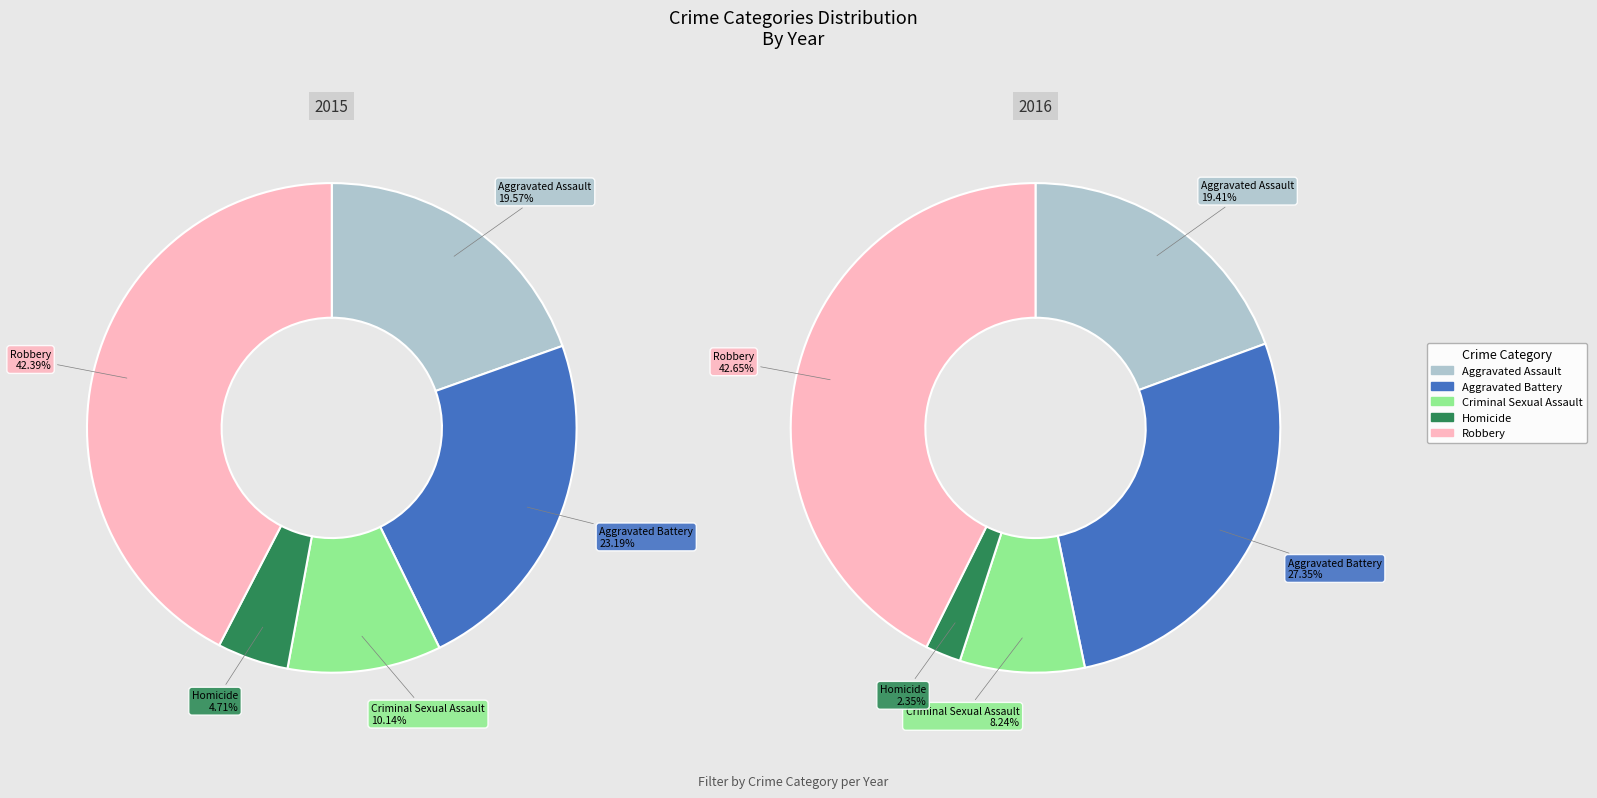

How many segments does this pie chart have?

5